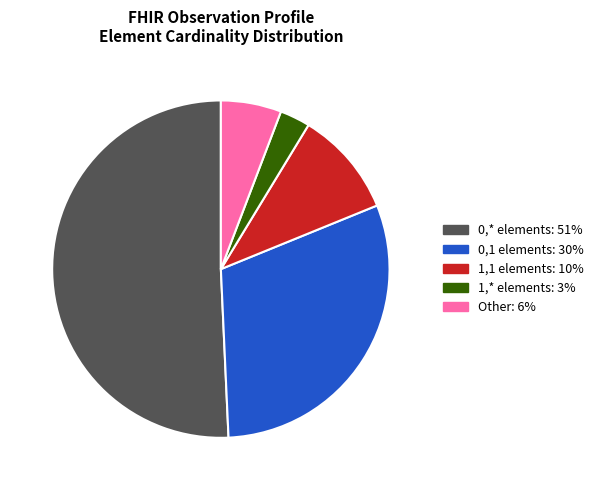

Is there a majority slice in this chart?

Yes